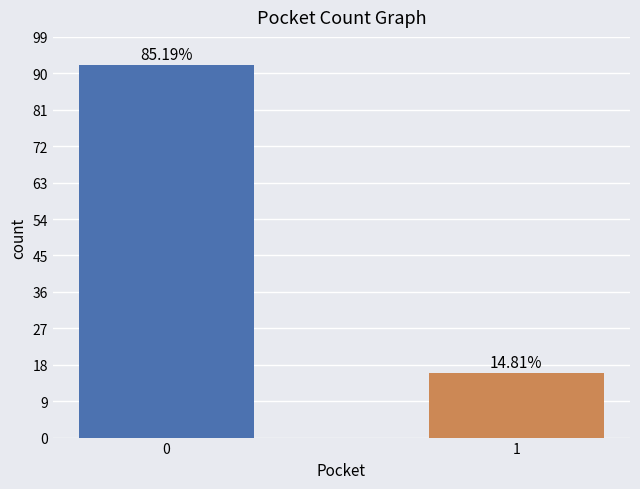

What is the change in value from 0 to 1?

-76